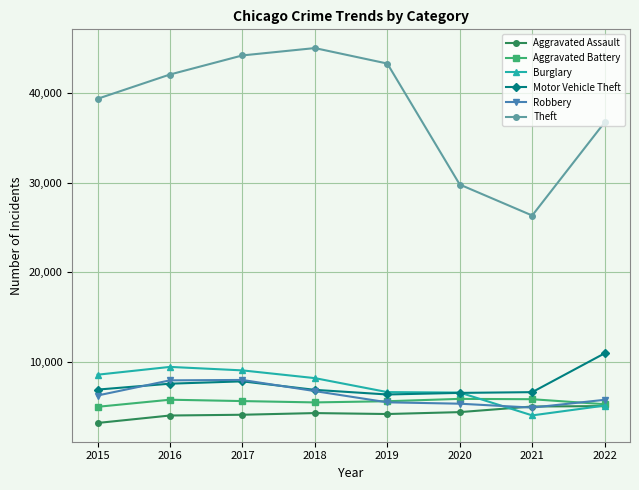

In Burglary, how many points are lower than both neighbors (excluding endpoints)?

1